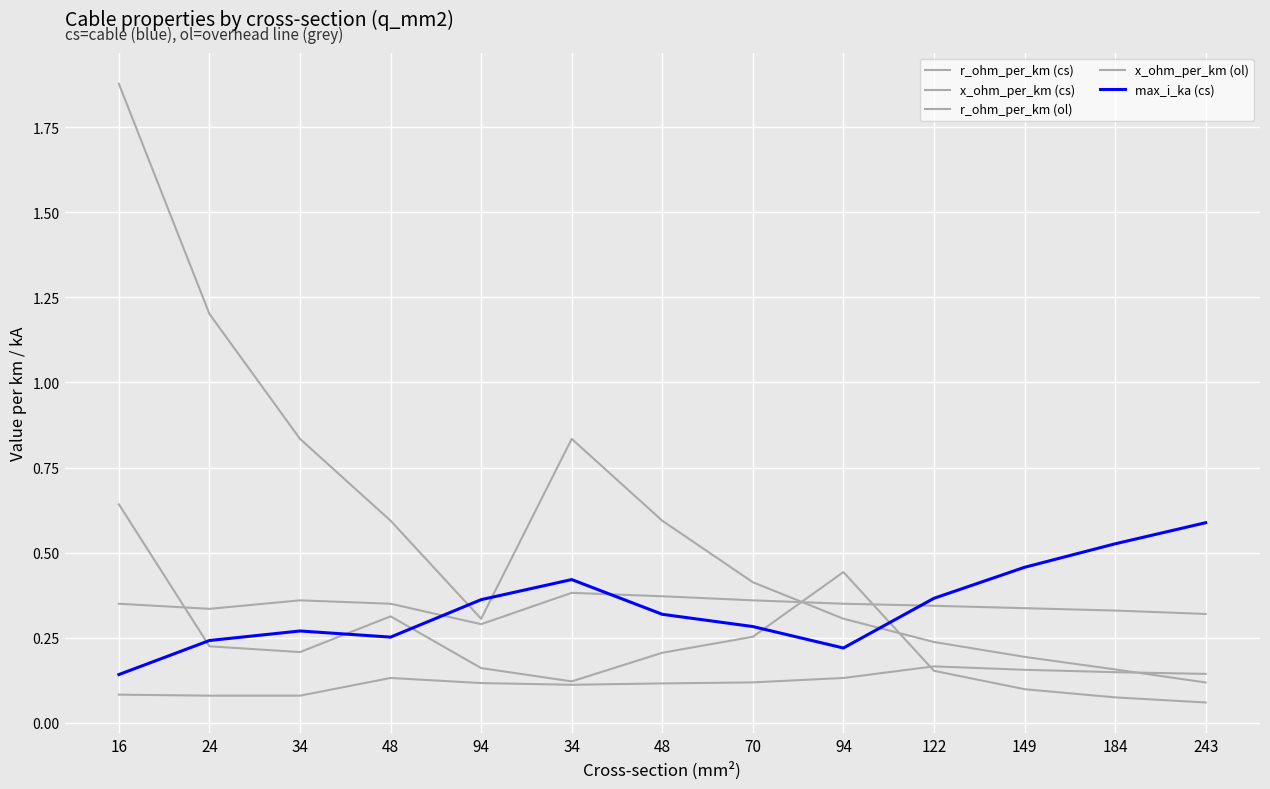

Which category has the highest value in the r_ohm_per_km (cs) series?

16